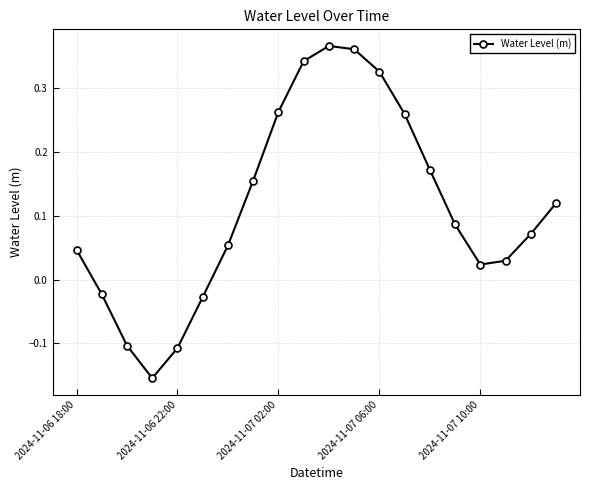

How many distinct data groups are displayed?

1